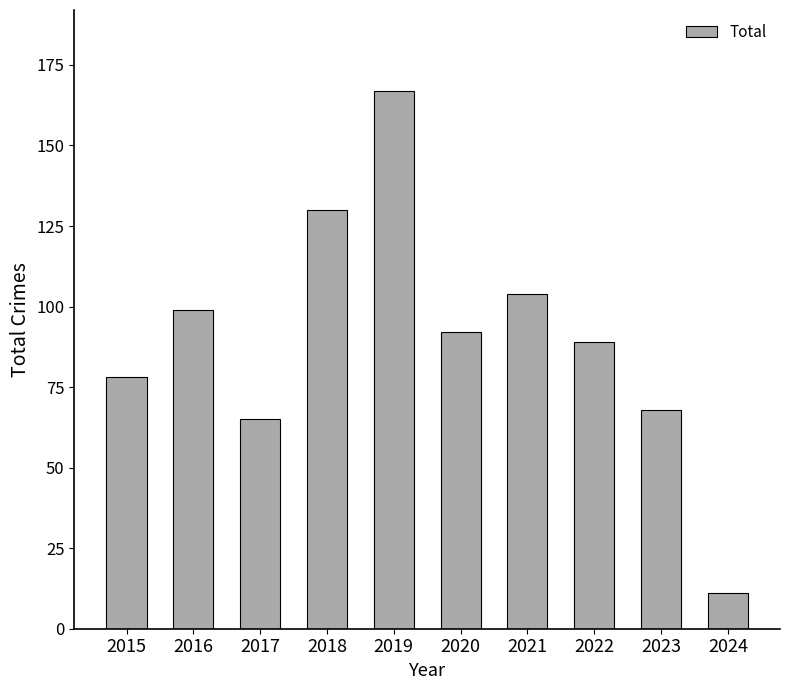

The value at 2017 is 65. True or false?

True